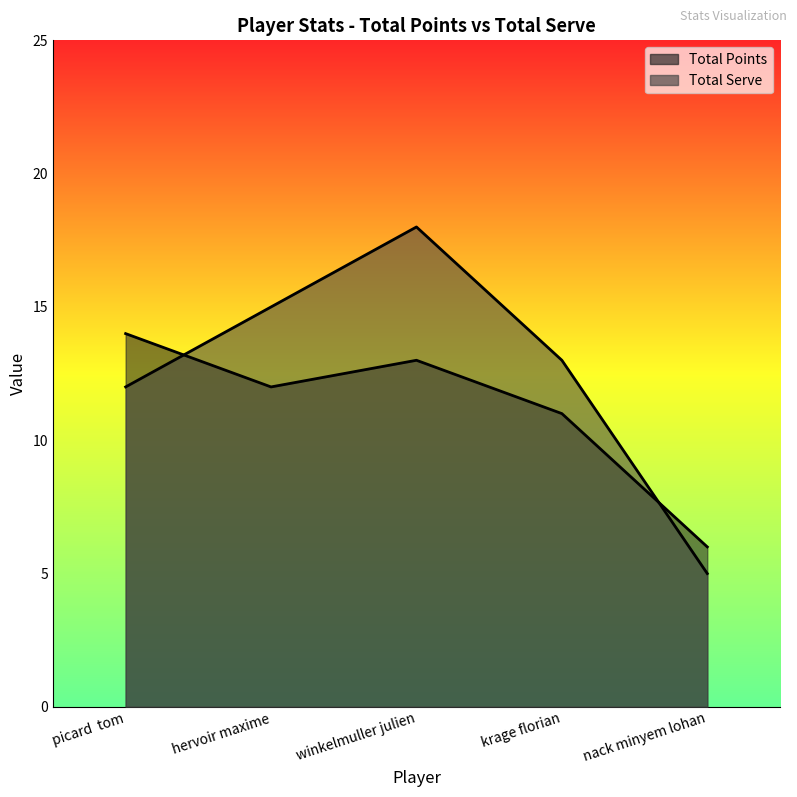

What are all the series names shown in the legend?

Total Points, Total Serve